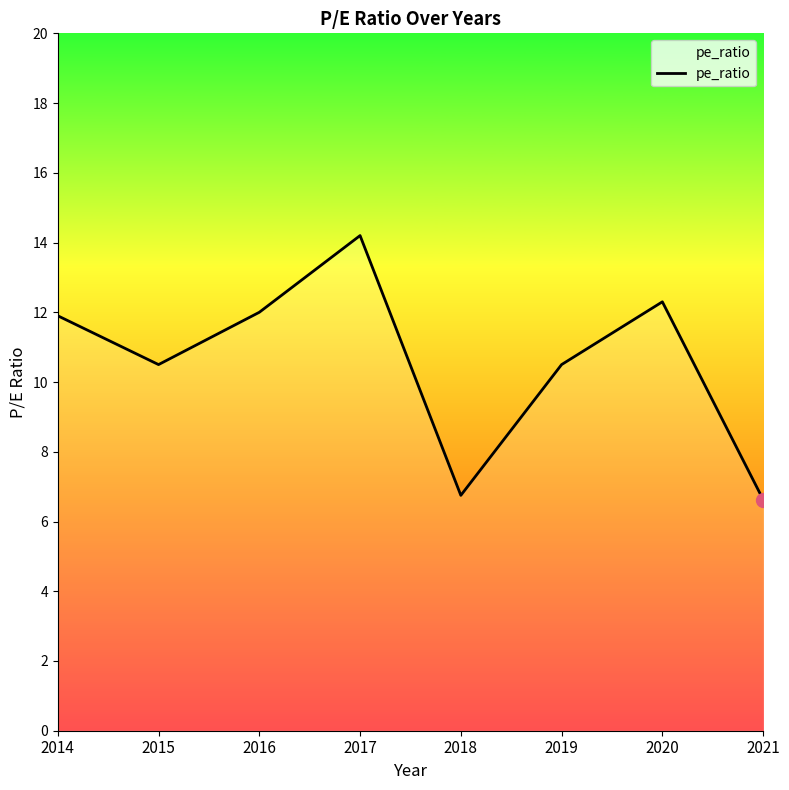

Which category has the highest value across all series?

2017